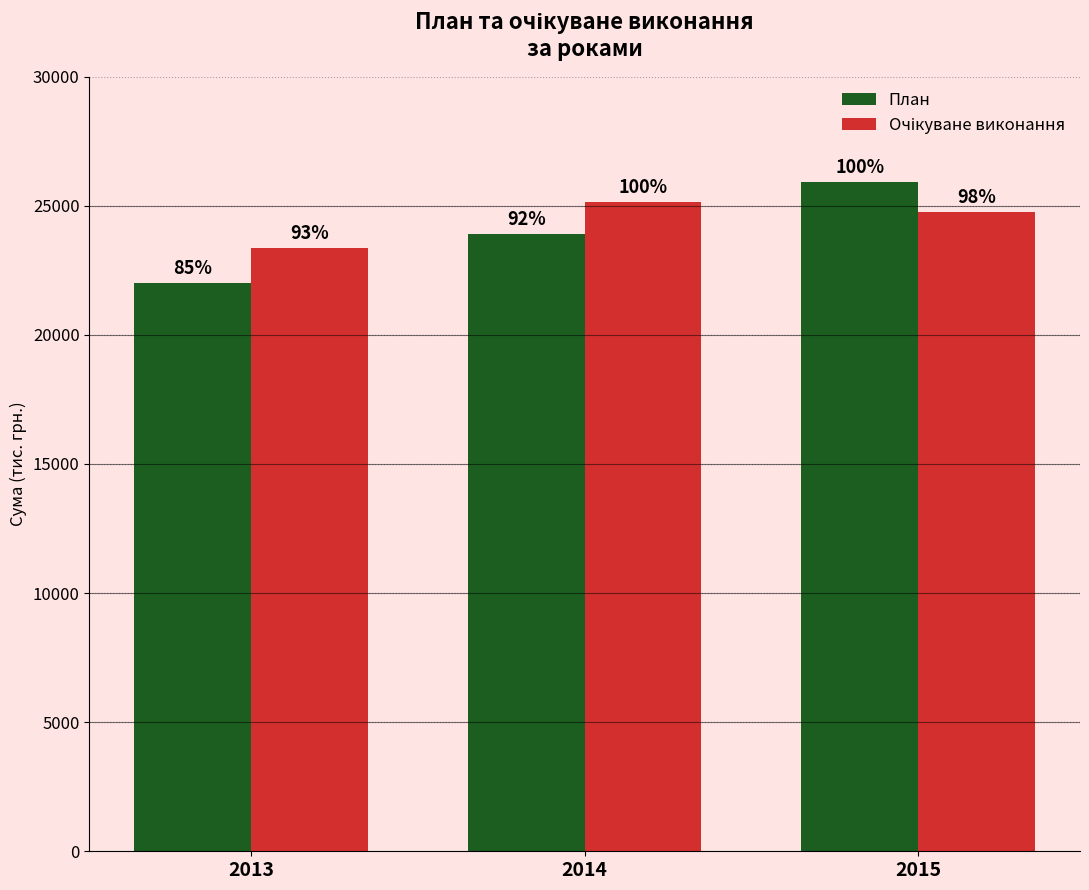

Which series has the widest spread of values?

План